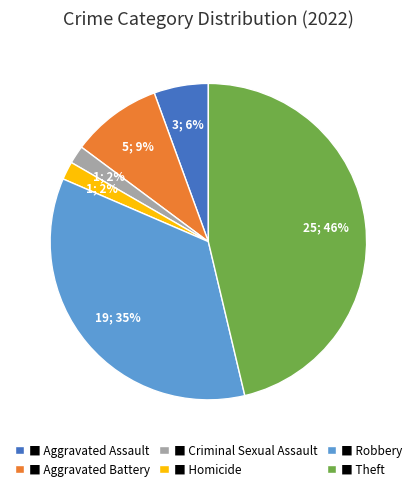

Which slice is the largest?

■ Theft